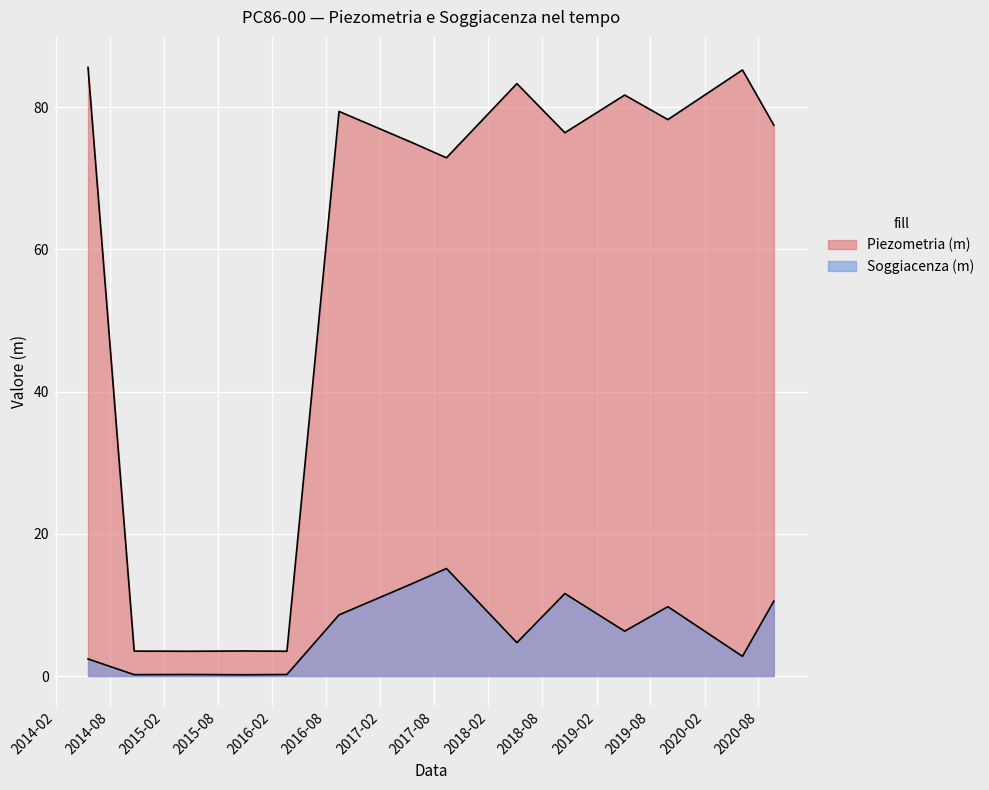

How many data points in Soggiacenza (m) are above 6?

7